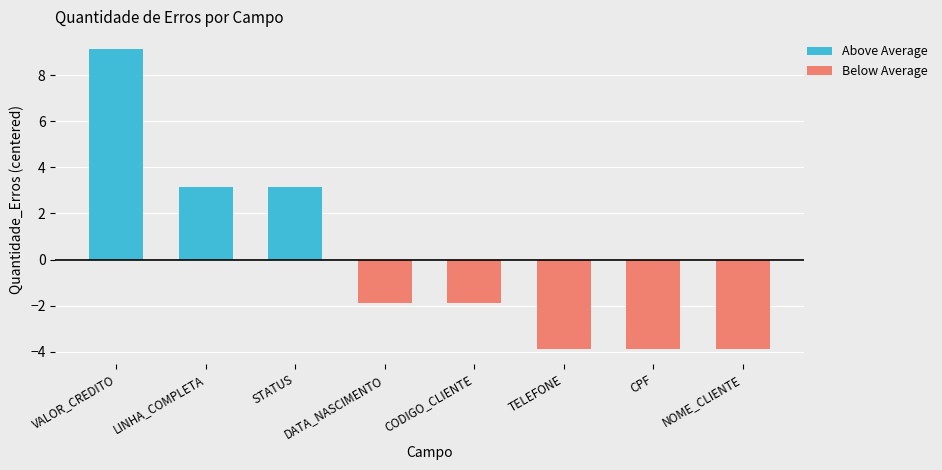

The value at TELEFONE is 1. True or false?

True